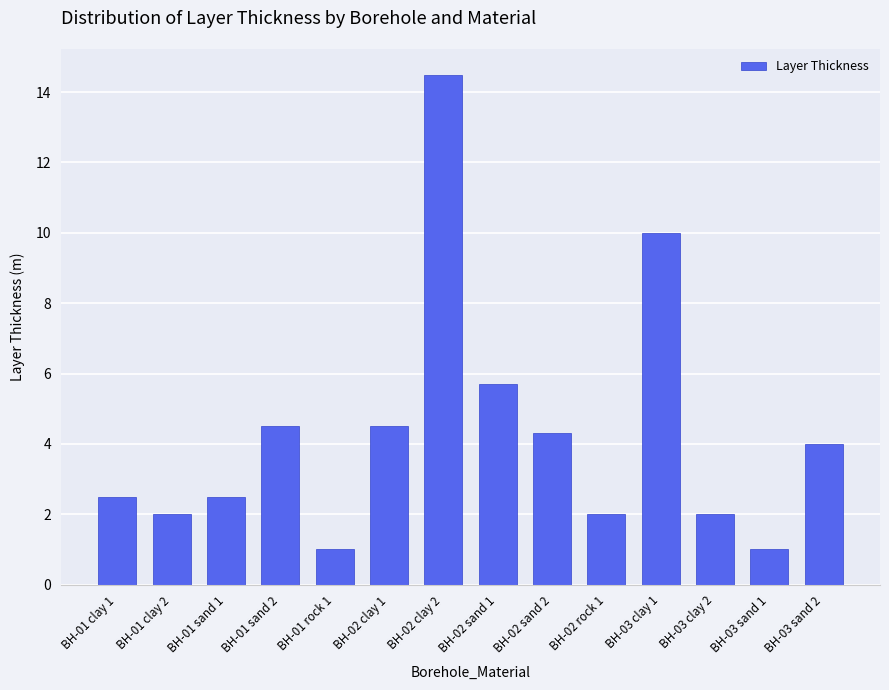

How many bars are there in total?

14